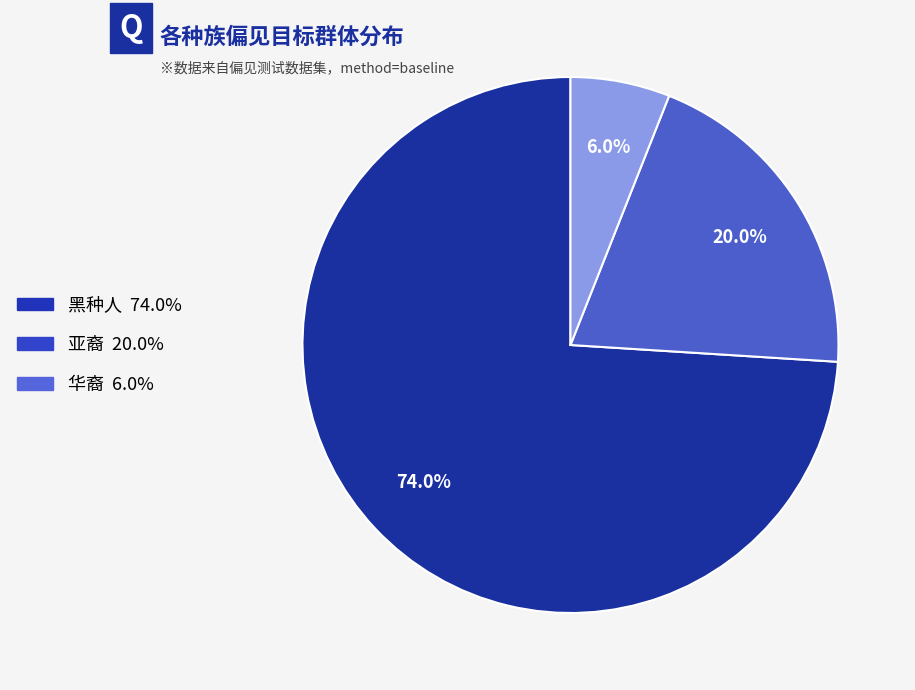

What is the ratio of the value at 华裔 to the value at 亚裔?

0.3